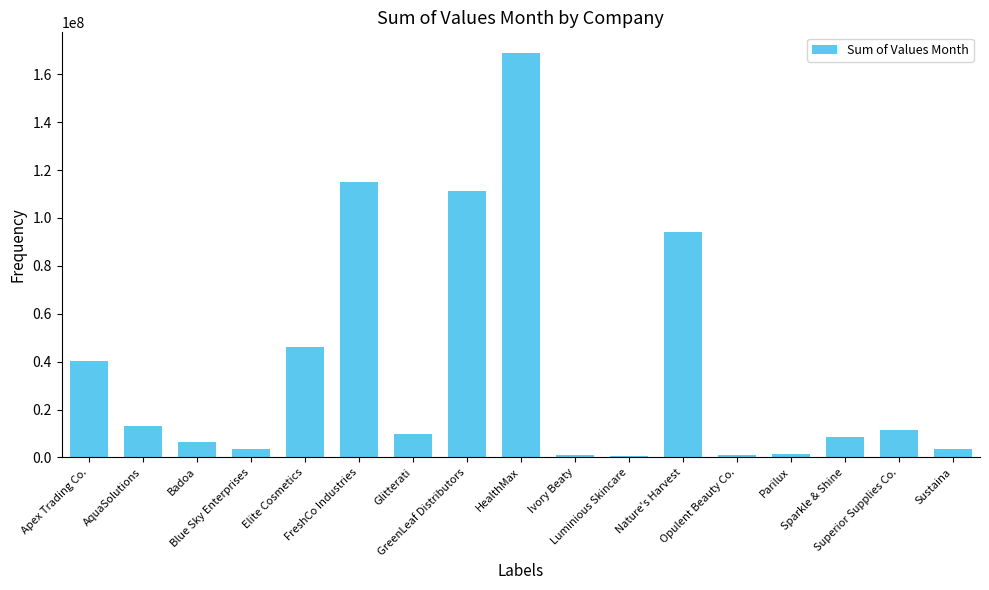

What is the difference between the maximum and minimum values?

168237277